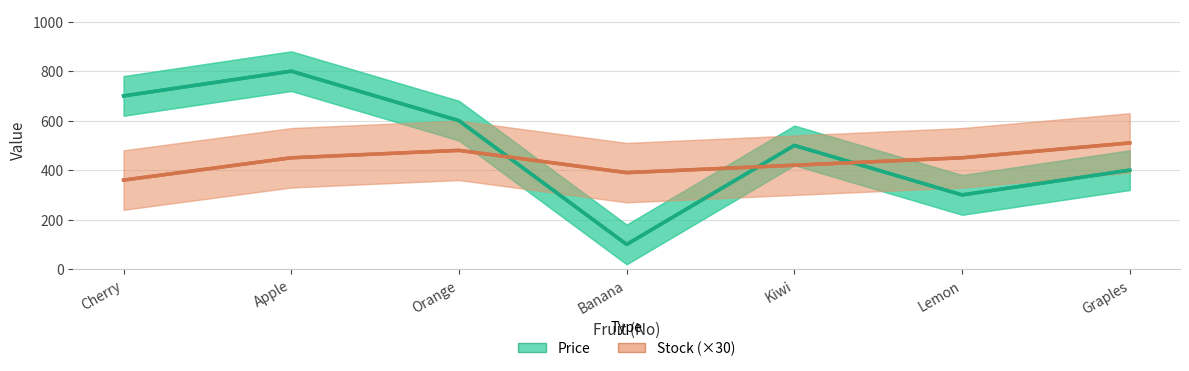

Rank the series at Orange from lowest to highest value.

Stock (×30), Price